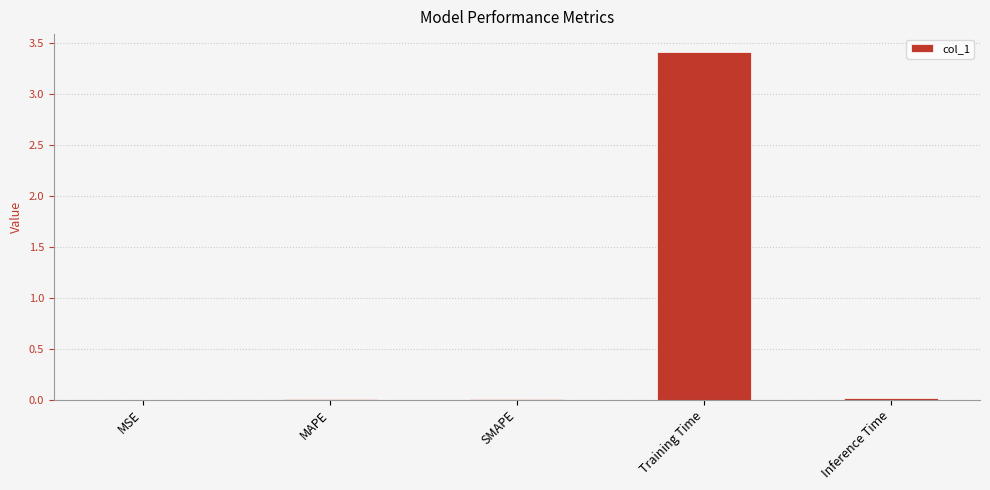

What is the average value?

0.7